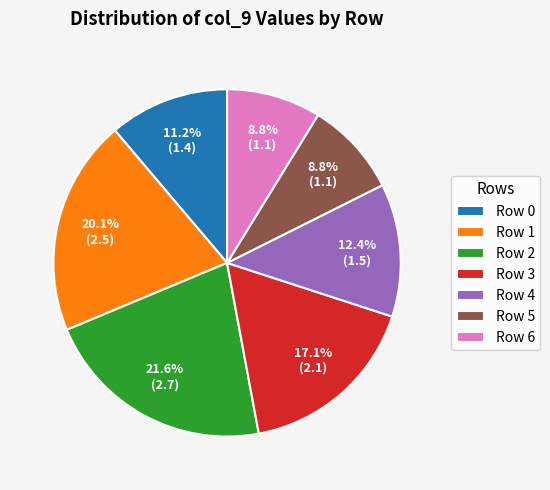

True or false: Row 6 accounts for 21% of the total.

False